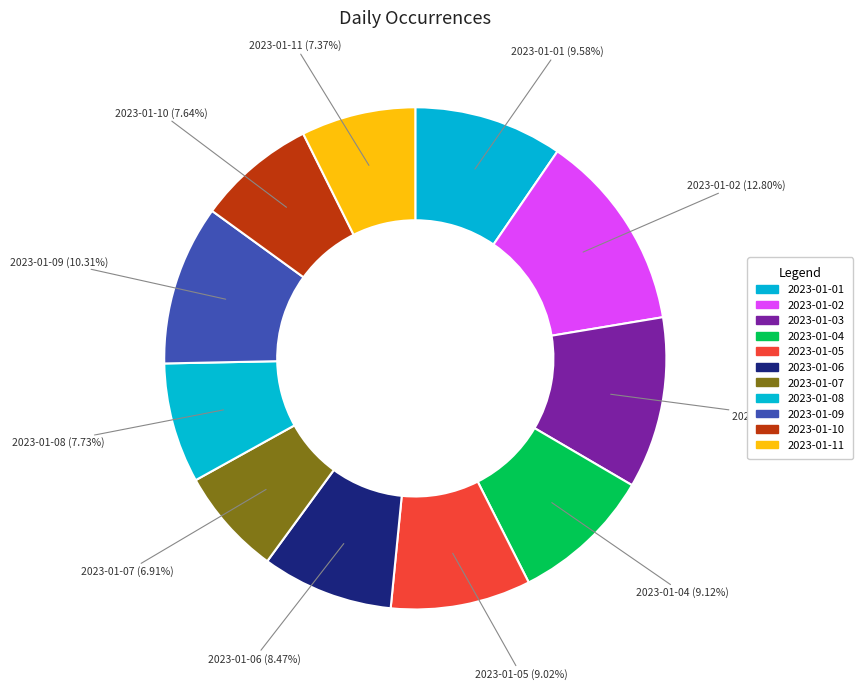

How many segments does this pie chart have?

11